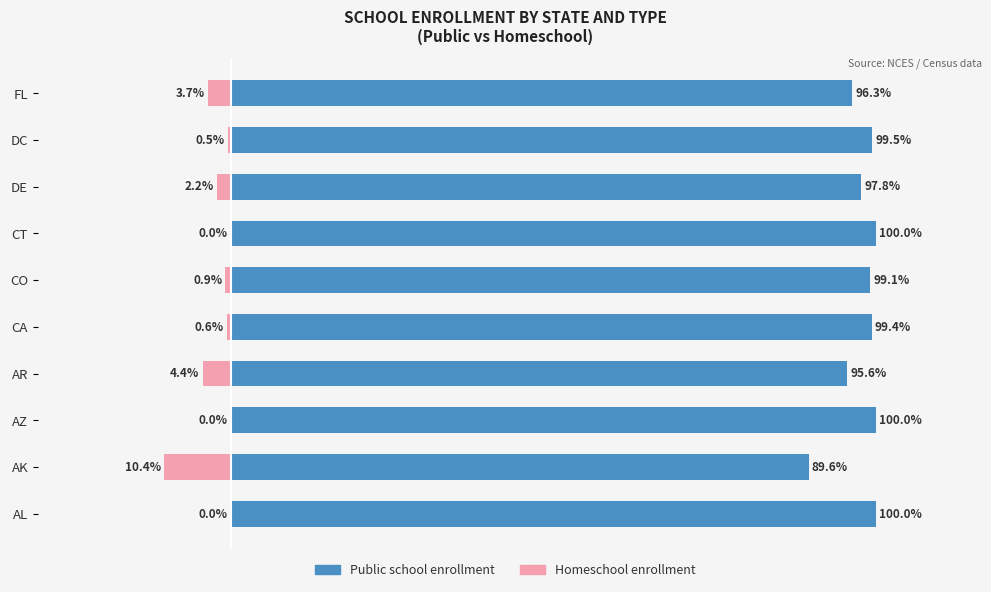

What is the minimum value shown in the chart?

-10.4